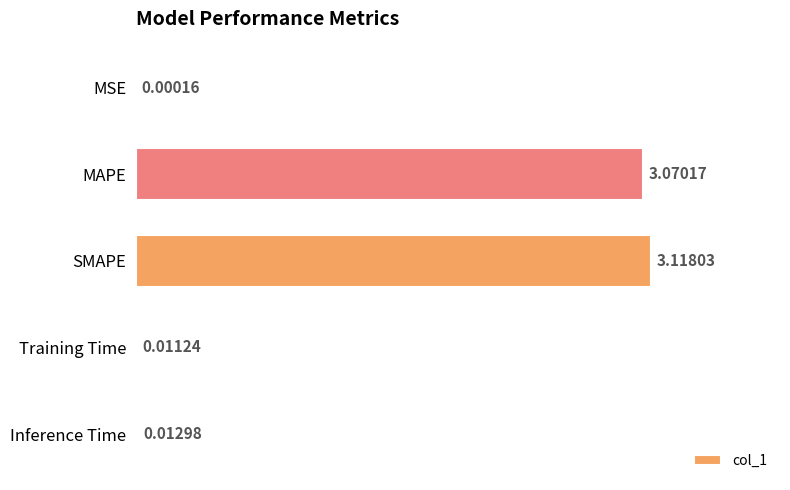

What is the change in value from SMAPE to Training Time?

-3.1